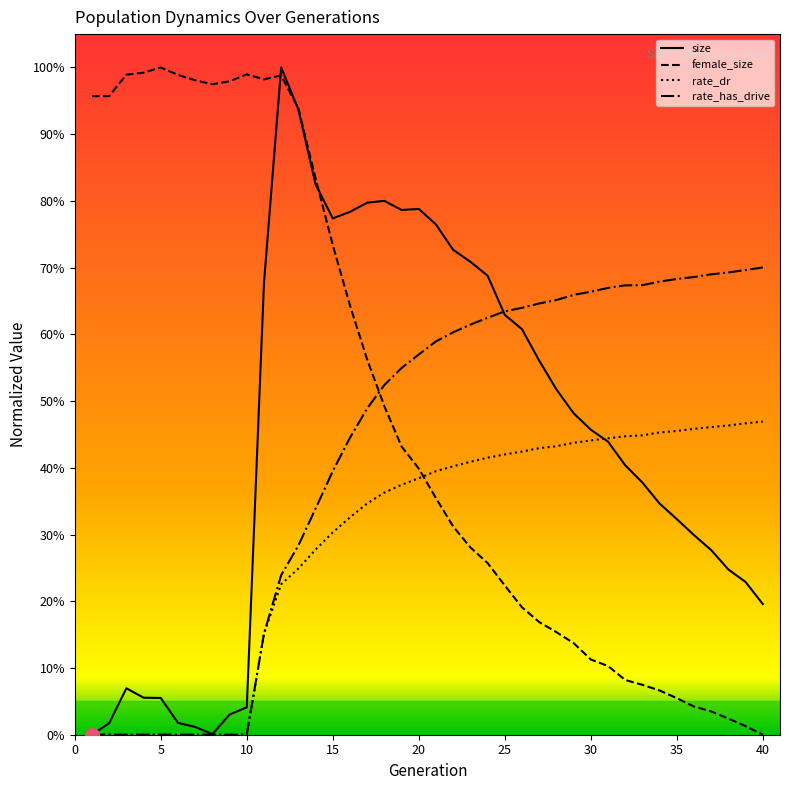

Does the chart display data point markers on the line(s)?

No